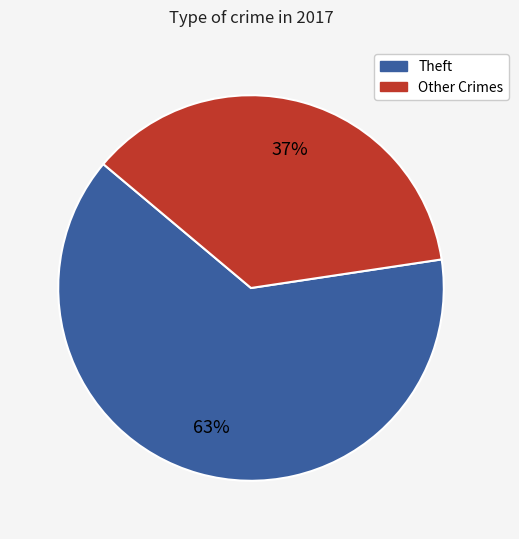

To the nearest percent, what is the average slice percentage?

50%